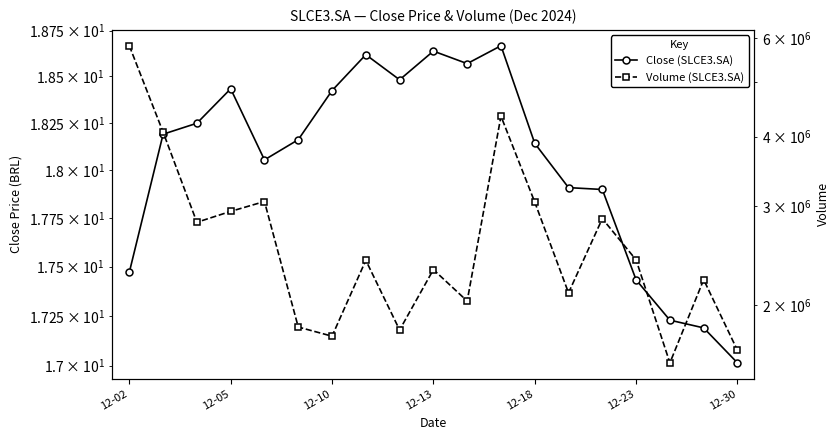

What is the minimum value shown in the chart?

17.0